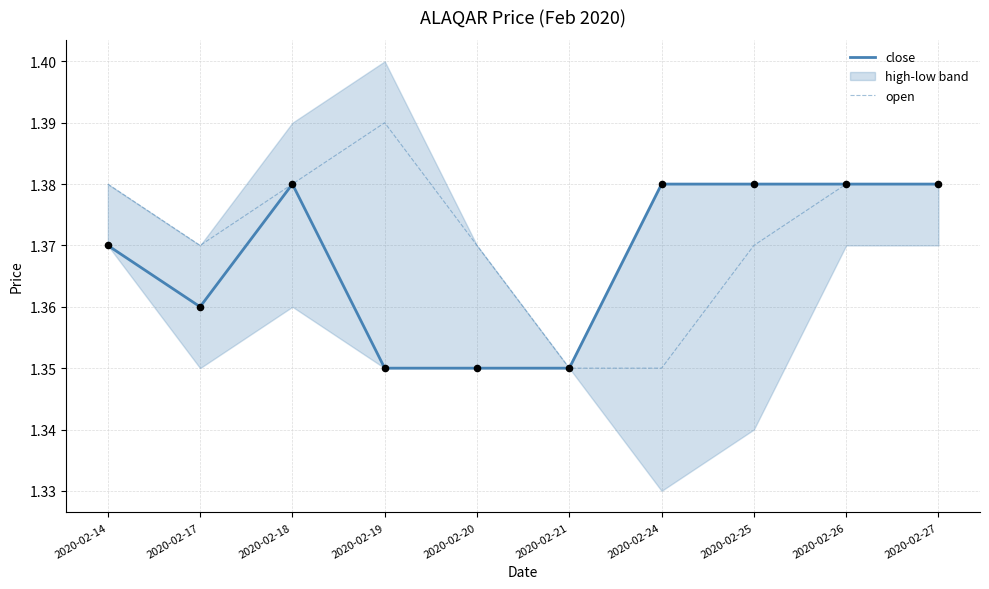

What are all the series names shown in the legend?

close, open